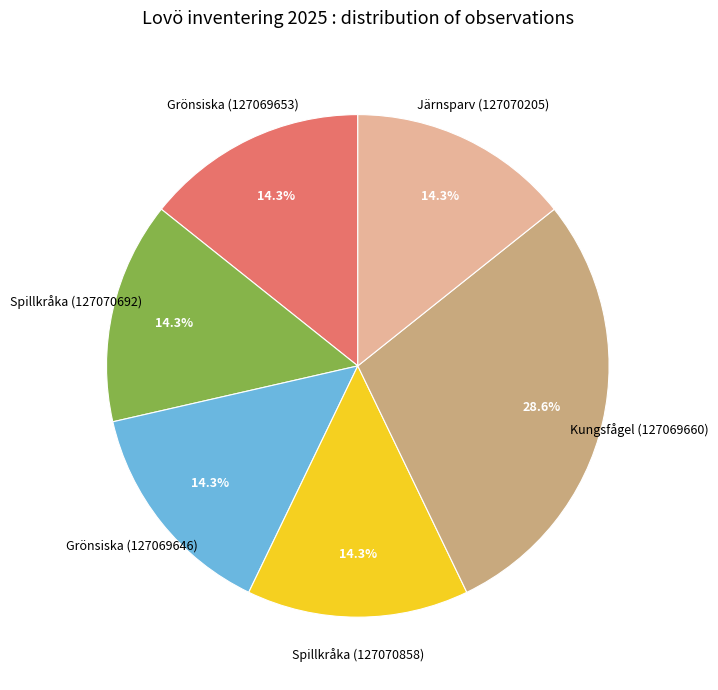

Approximately how many times larger is the value at Spillkråka (127070692) compared to Järnsparv (127070205)?

1.0